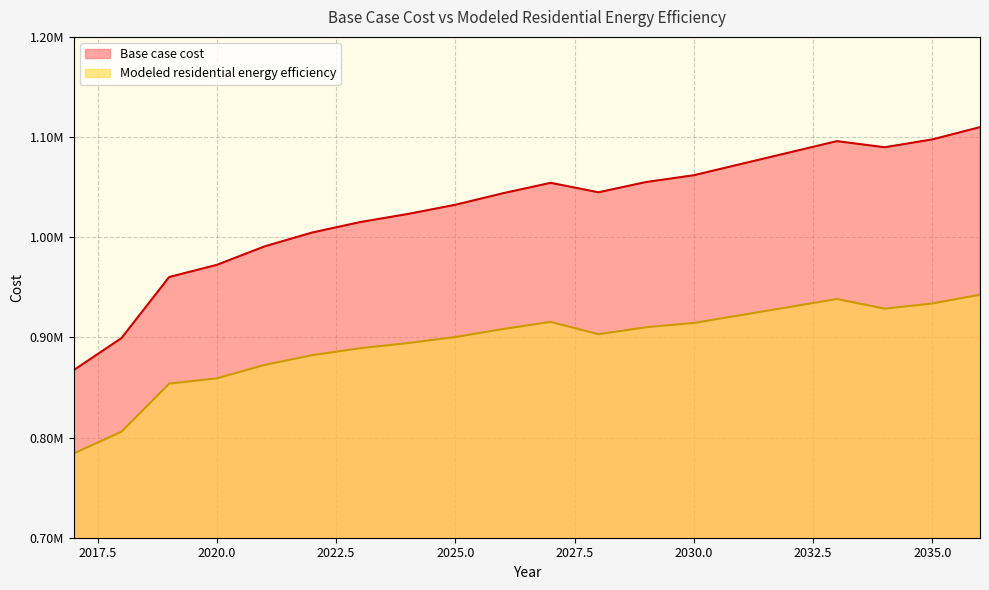

True or false: Base case cost and Modeled residential energy efficiency cross at least once.

False